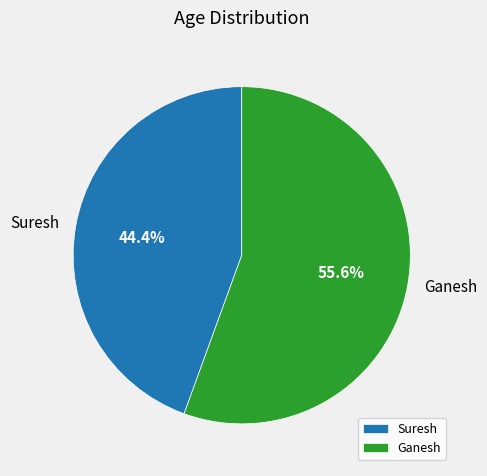

Do Suresh and Ganesh together represent more than half of the pie?

Yes